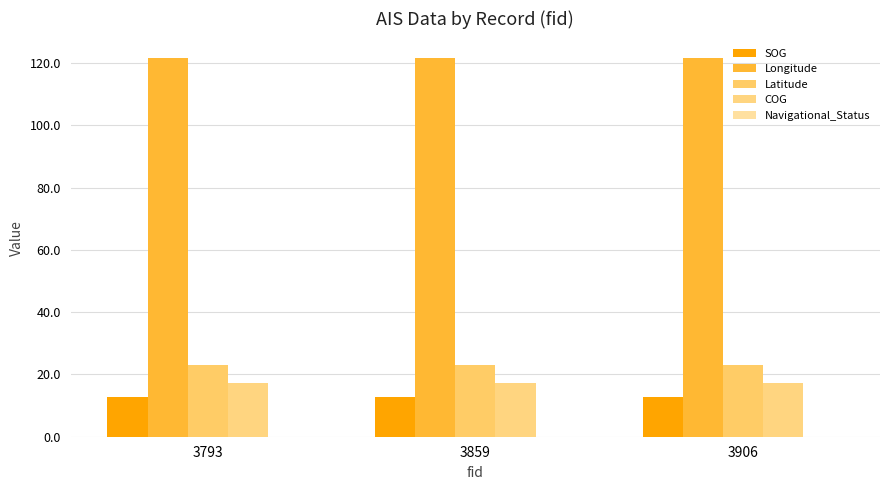

Reading right to left, list all the values displayed in this chart.

SOG: 12.7	12.7	12.7
Longitude: 121.8	121.8	121.8
Latitude: 23.1	23.1	23.1
COG: 17.4	17.4	17.4
Navigational_Status: 0.0	0.0	0.0